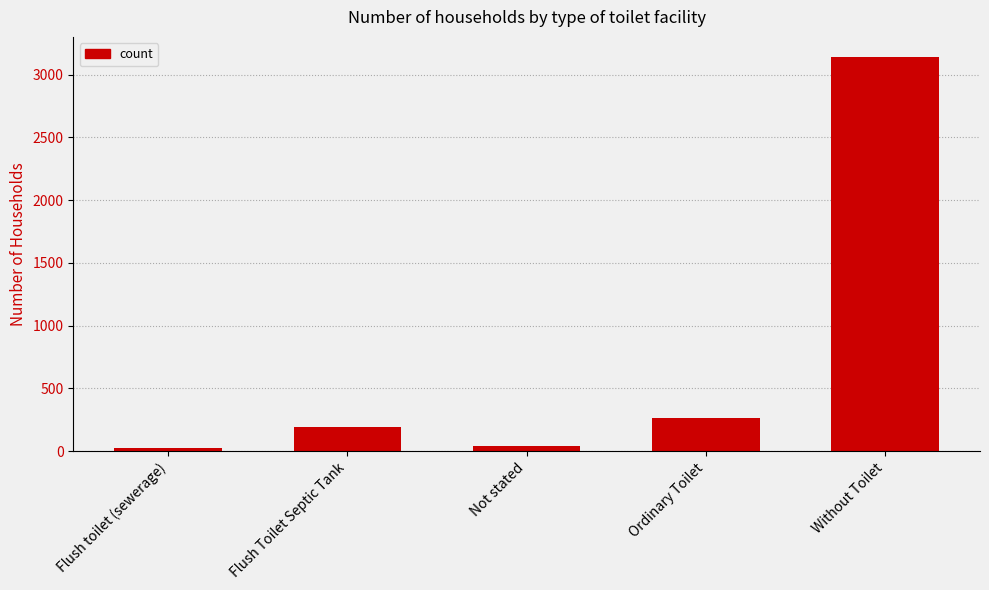

How many bars are there in total?

5